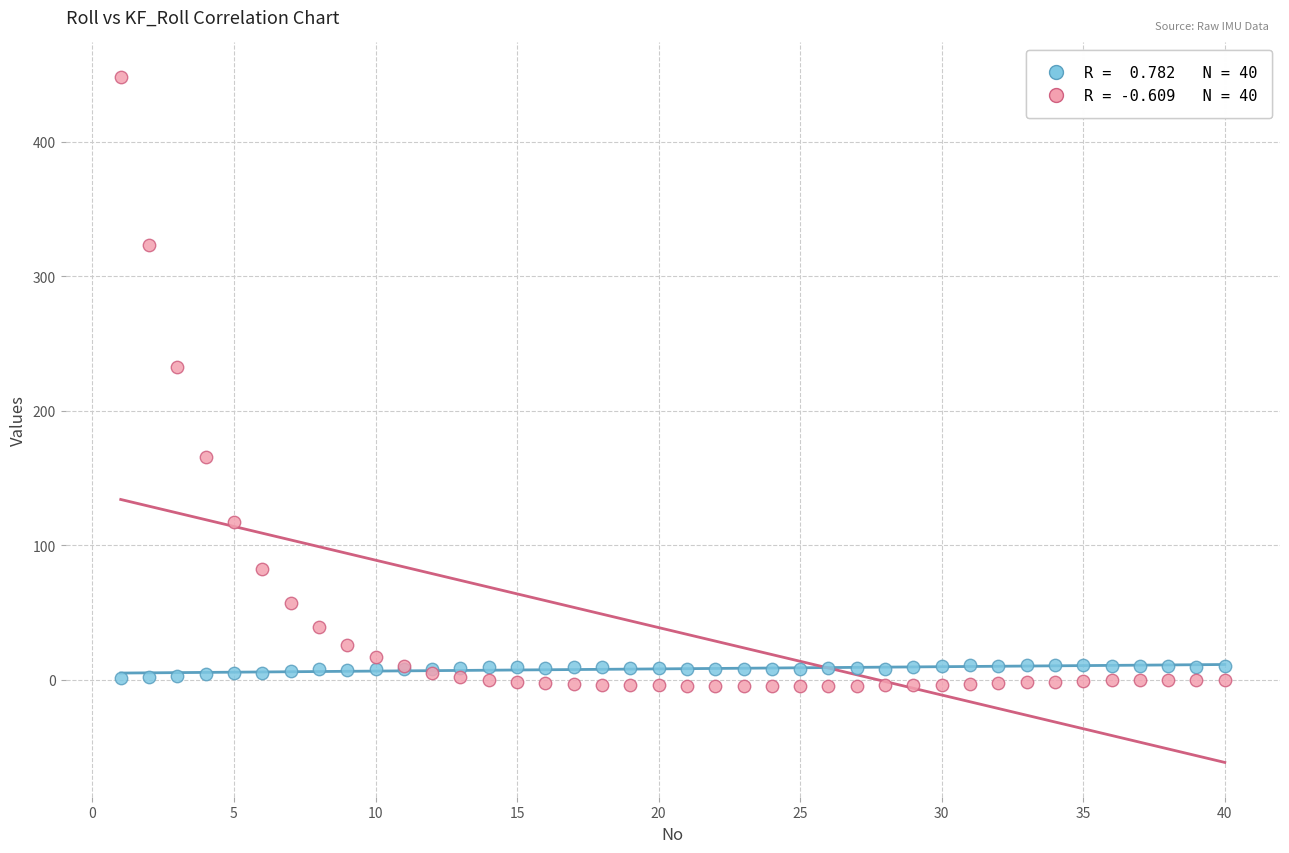

Across all series, what Y value is closest to 221?

232.2